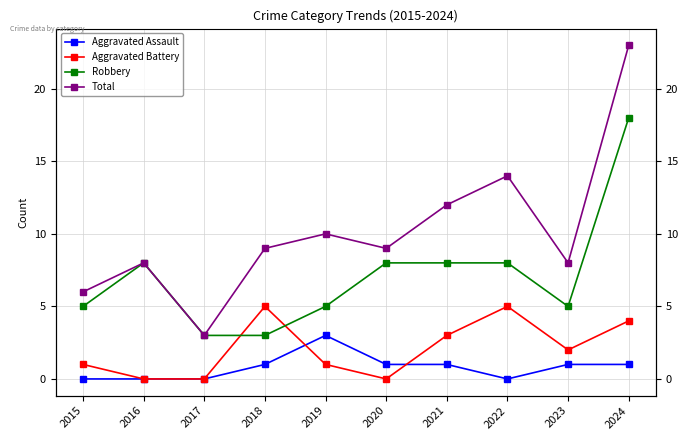

At which category does Aggravated Assault reach its first local peak?

2019